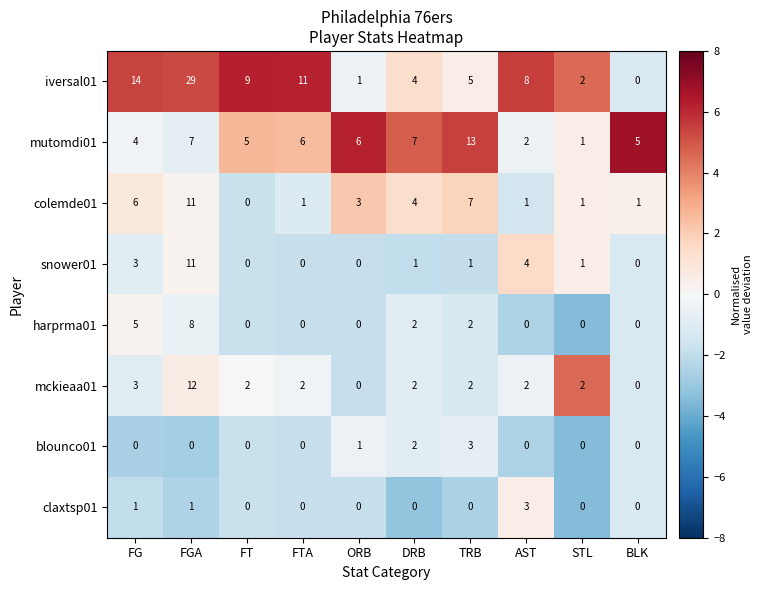

What is the difference between the maximum and minimum values in the claxtsp01 series?

3